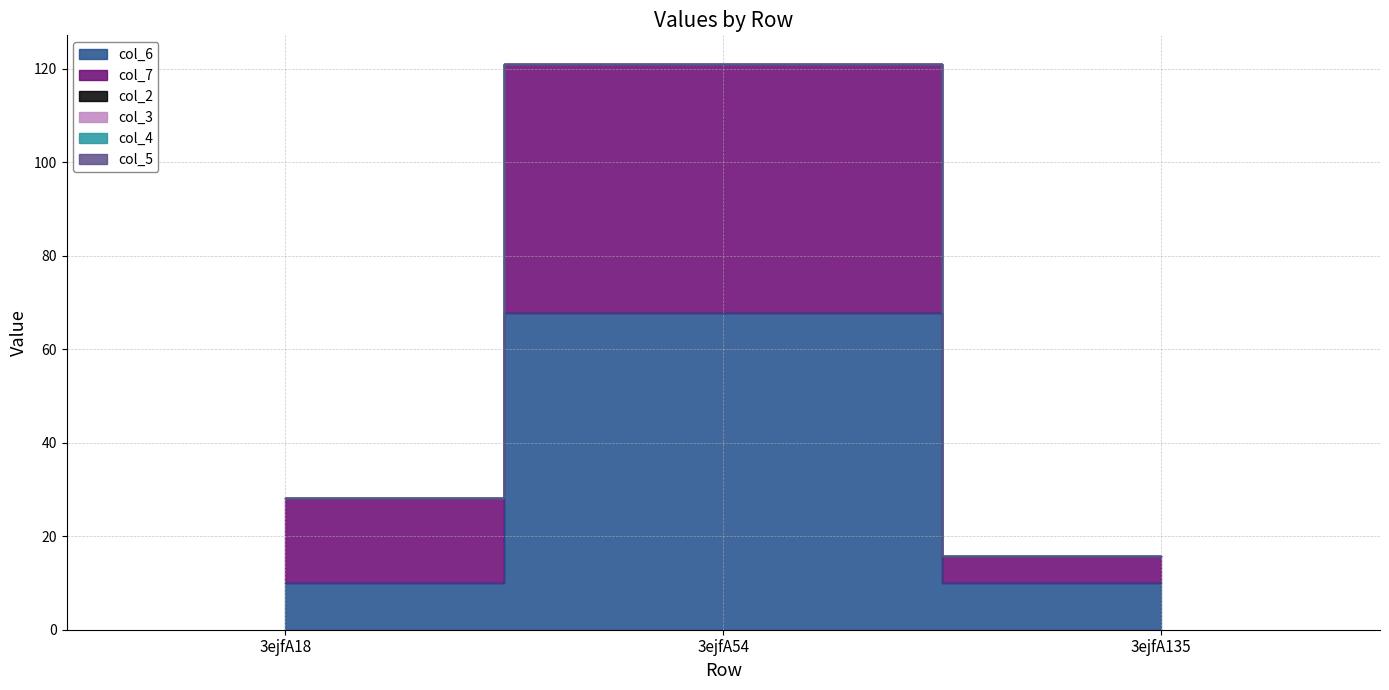

How many categories are shown in the chart?

3